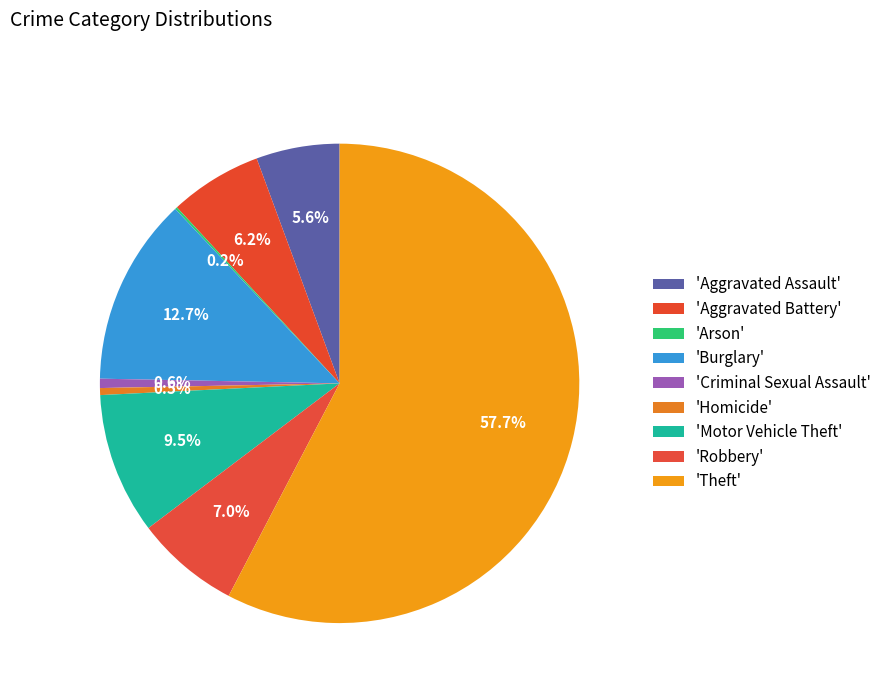

How many segments does this pie chart have?

9